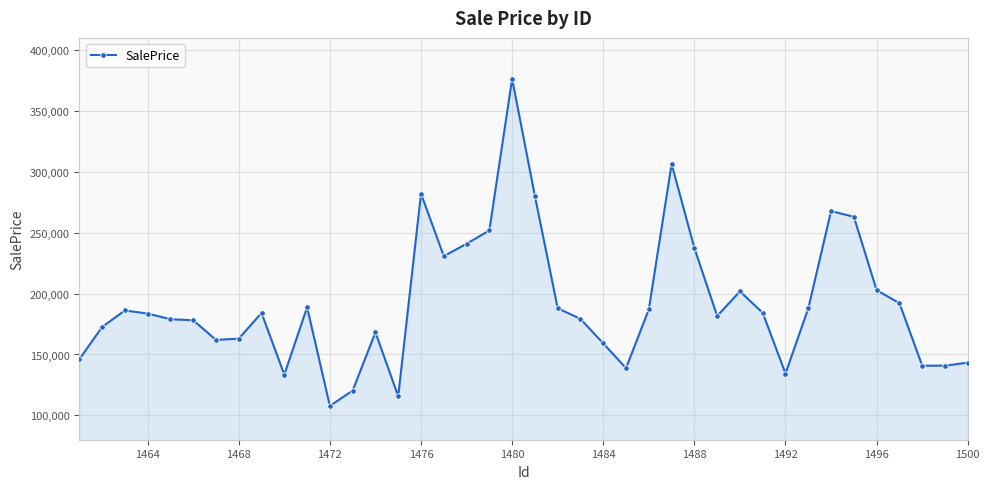

What is the value of the 24th point from the left?

159132.6